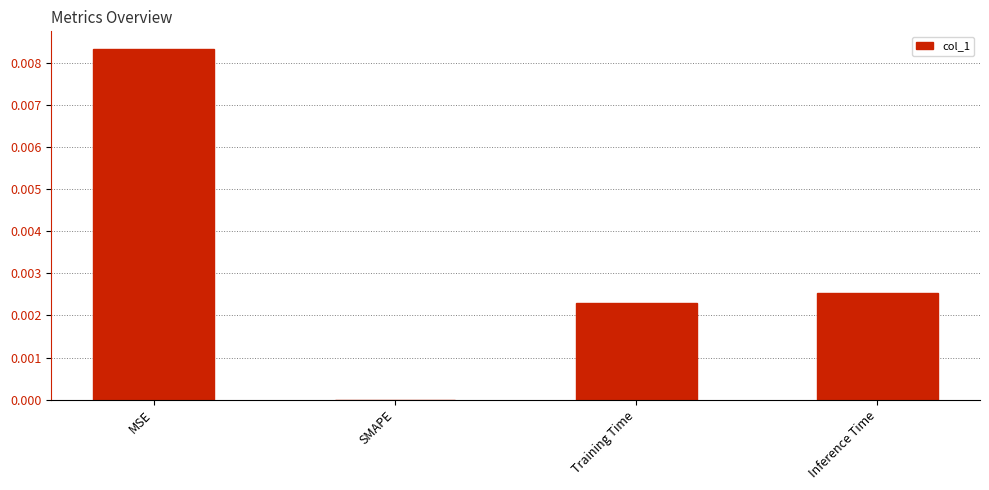

Where is the data nearest to the value 0?

SMAPE